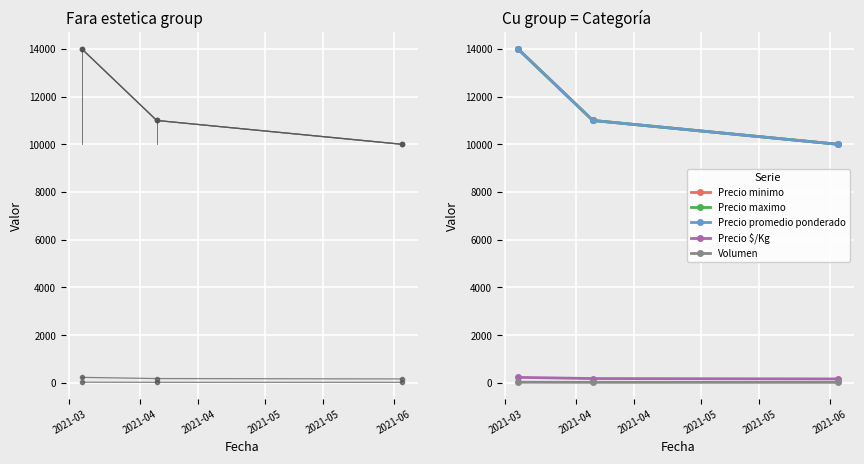

What is the lowest value of the Volumen series?

25